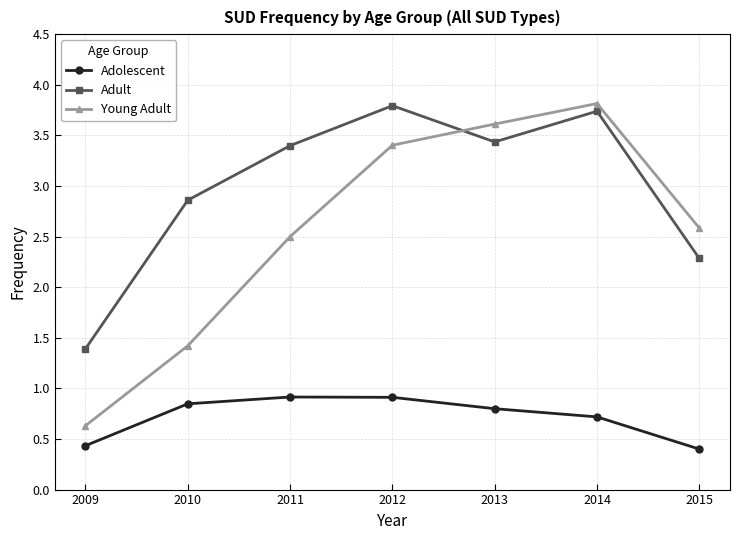

True or false: Adult and Adolescent cross at least once.

False